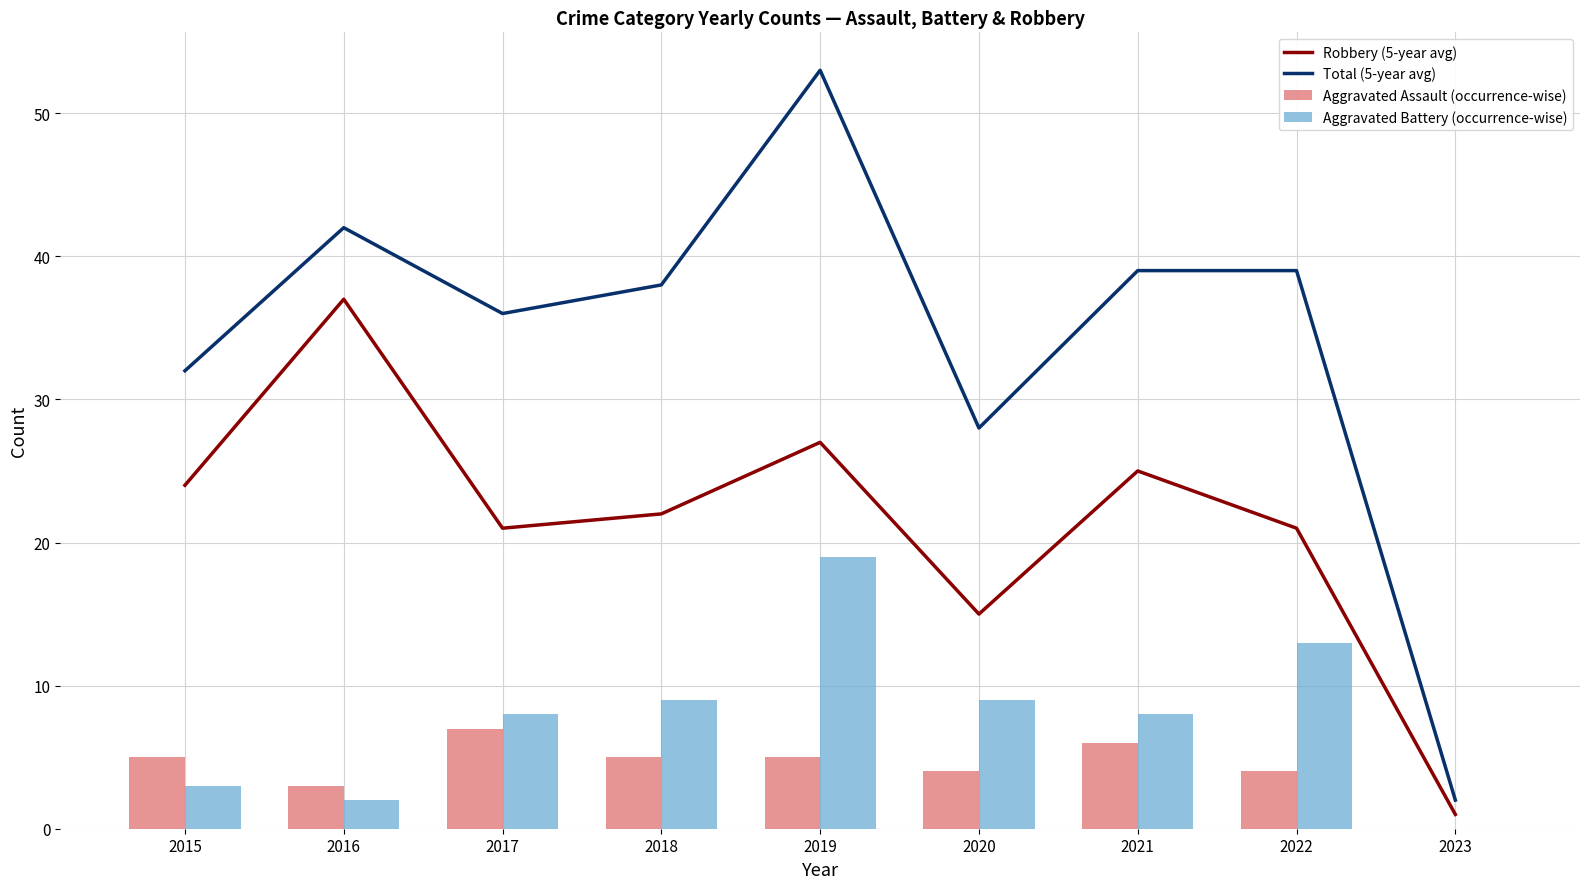

Reading right to left, what are all the values shown in this chart?

Robbery (5-year avg): 2023=1	2022=21	2021=25	2020=15	2019=27	2018=22	2017=21	2016=37	2015=24
Total (5-year avg): 2023=2	2022=39	2021=39	2020=28	2019=53	2018=38	2017=36	2016=42	2015=32
Aggravated Assault (occurrence-wise): 2023=0	2022=4	2021=6	2020=4	2019=5	2018=5	2017=7	2016=3	2015=5
Aggravated Battery (occurrence-wise): 2023=0	2022=13	2021=8	2020=9	2019=19	2018=9	2017=8	2016=2	2015=3